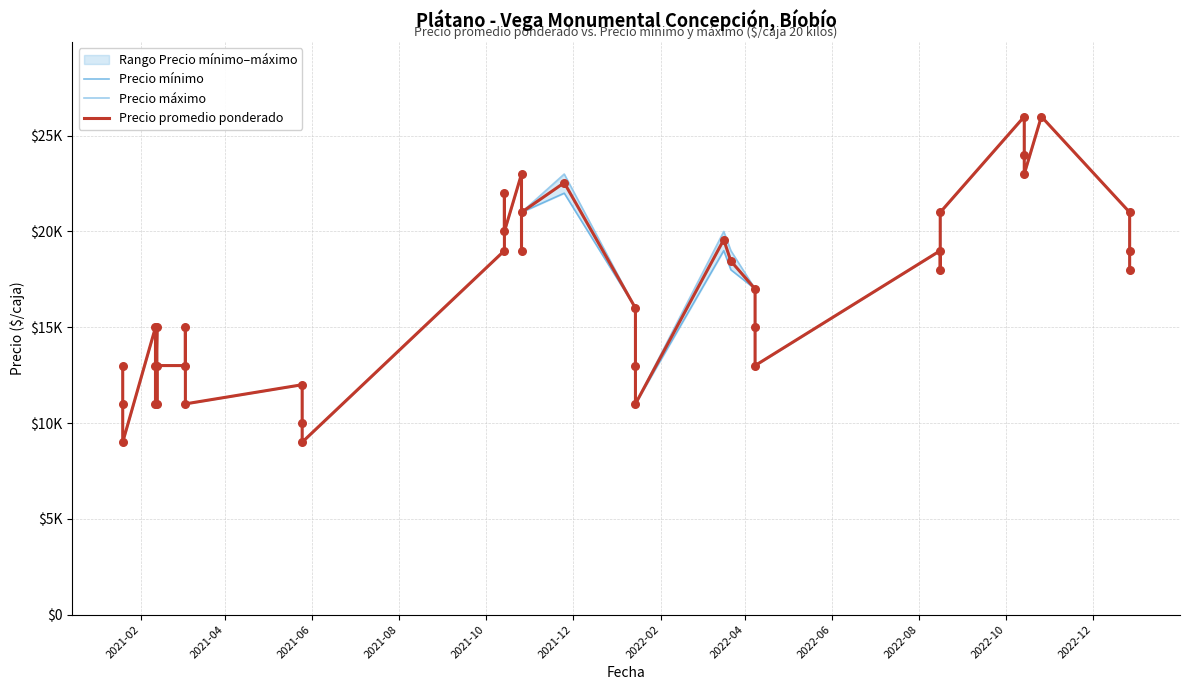

Which series has the largest total across all categories?

Precio máximo